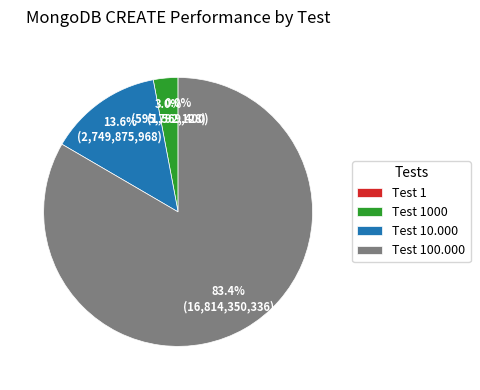

Is there any slice that represents more than half of the pie?

Yes